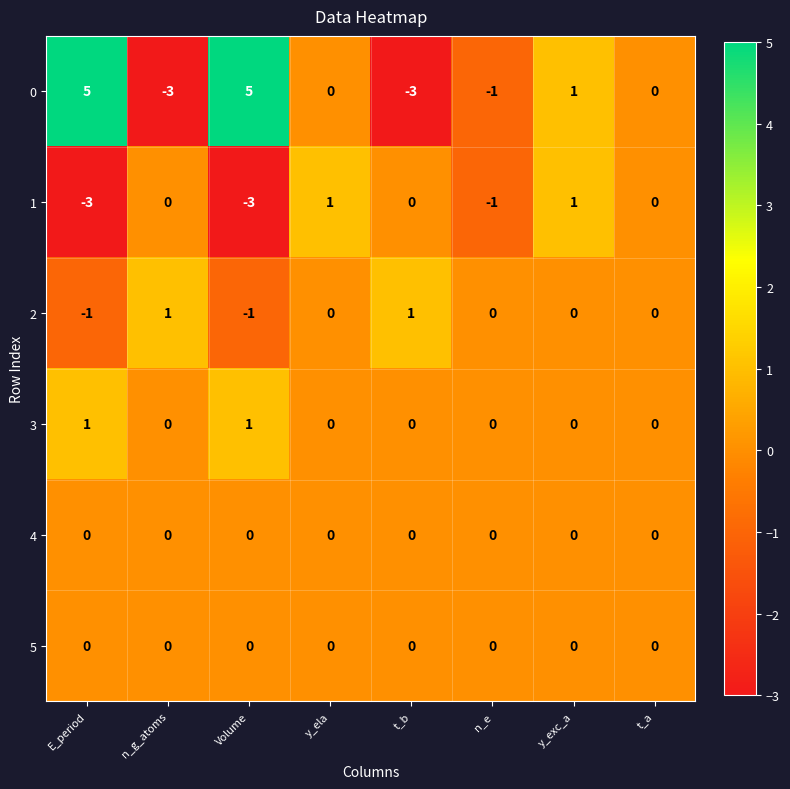

What is the greatest value displayed?

5